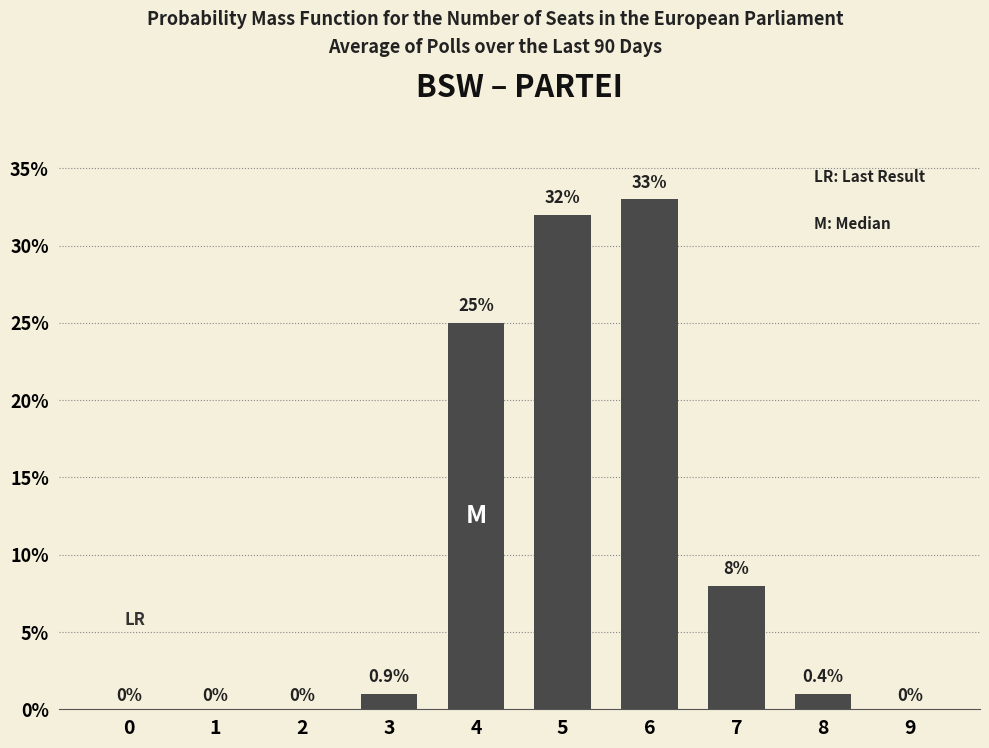

Reading left to right, extract all data points from this chart.

0	0	0	1	25	32	33	8	1	0